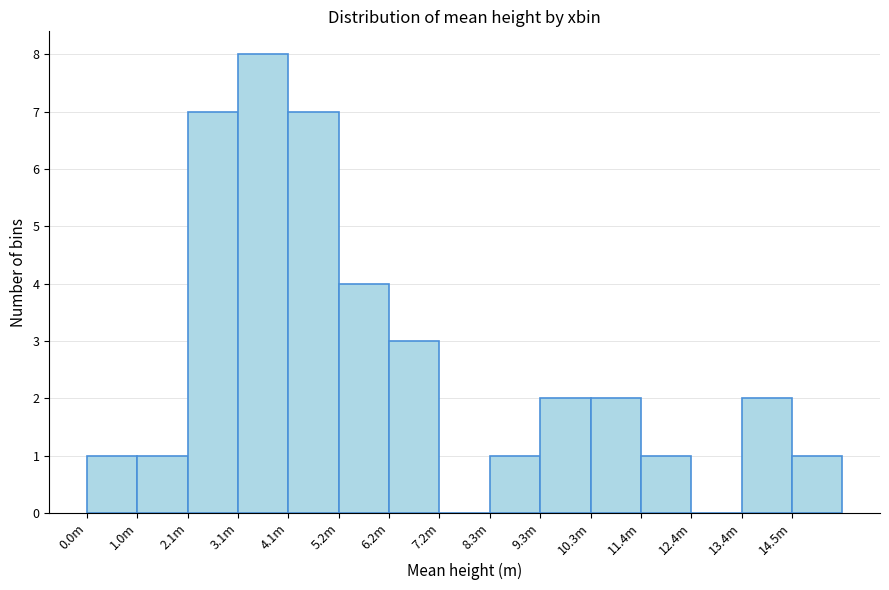

Reading left to right, transcribe all the data shown in this chart.

0.0m=1	1.0m=1	2.1m=7	3.1m=8	4.1m=7	5.2m=4	6.2m=3	7.2m=0	8.3m=1	9.3m=2	10.3m=2	11.4m=1	12.4m=0	13.4m=2	14.5m=1